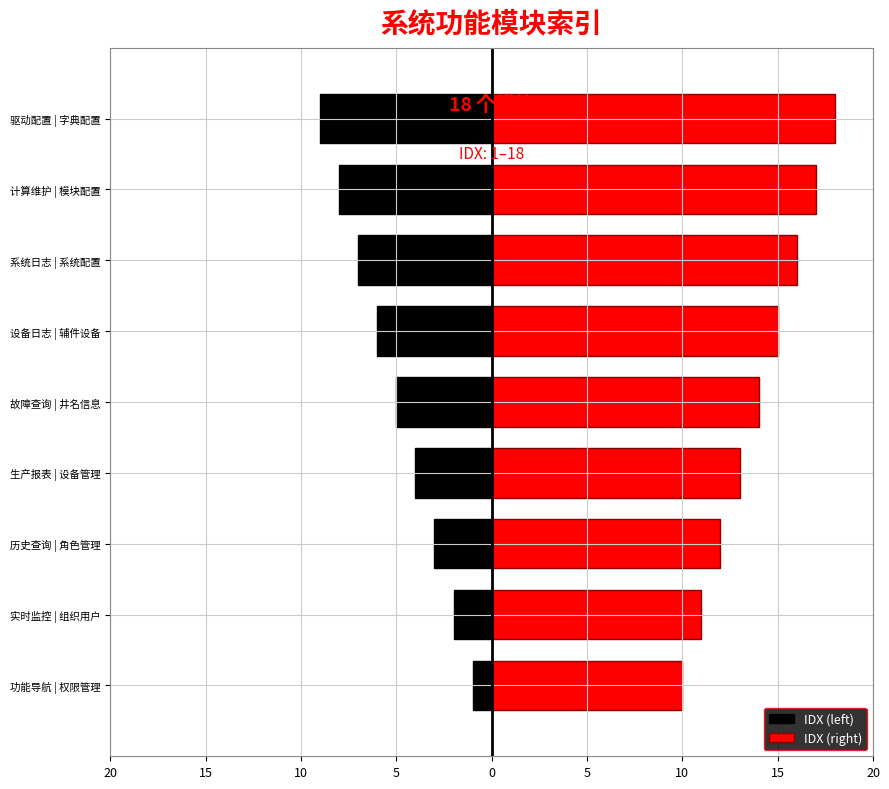

How many distinct data groups are displayed?

2